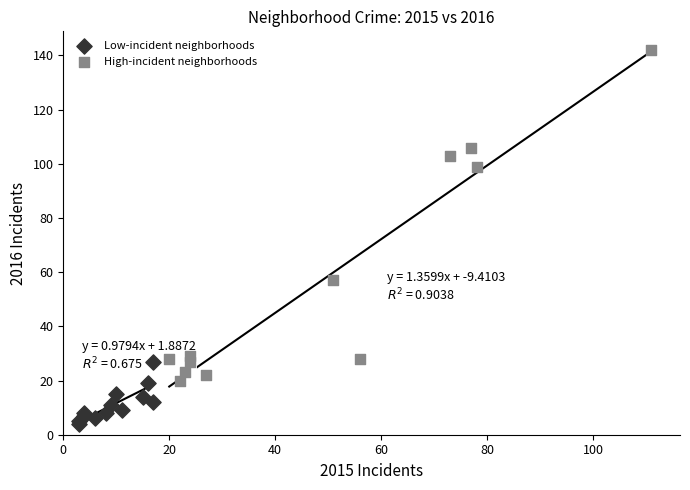

Which series reaches the maximum Y coordinate?

High-incident neighborhoods